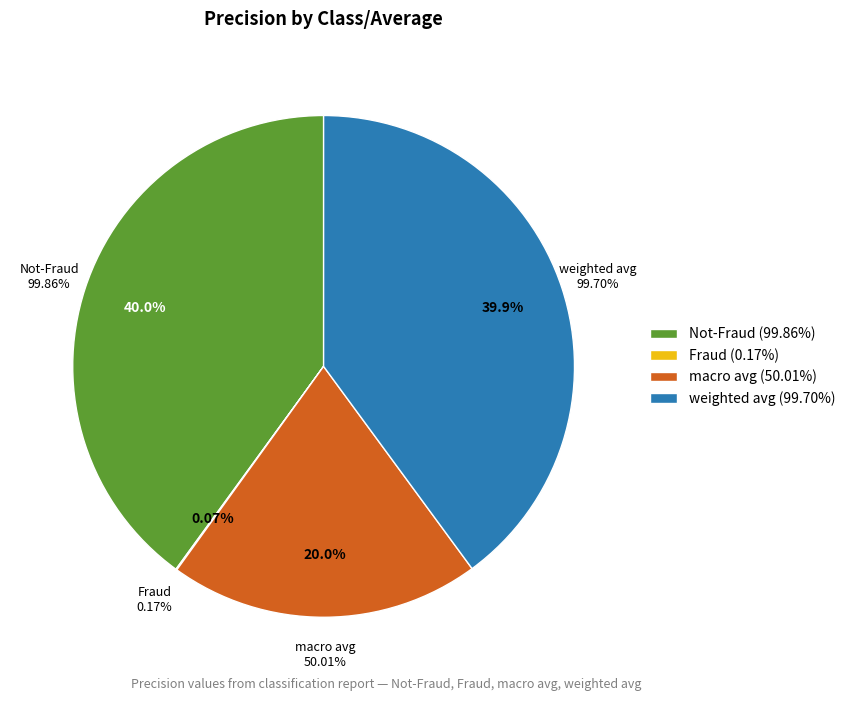

Rank the categories by value from highest to lowest.

Not-Fraud, weighted avg, macro avg, Fraud